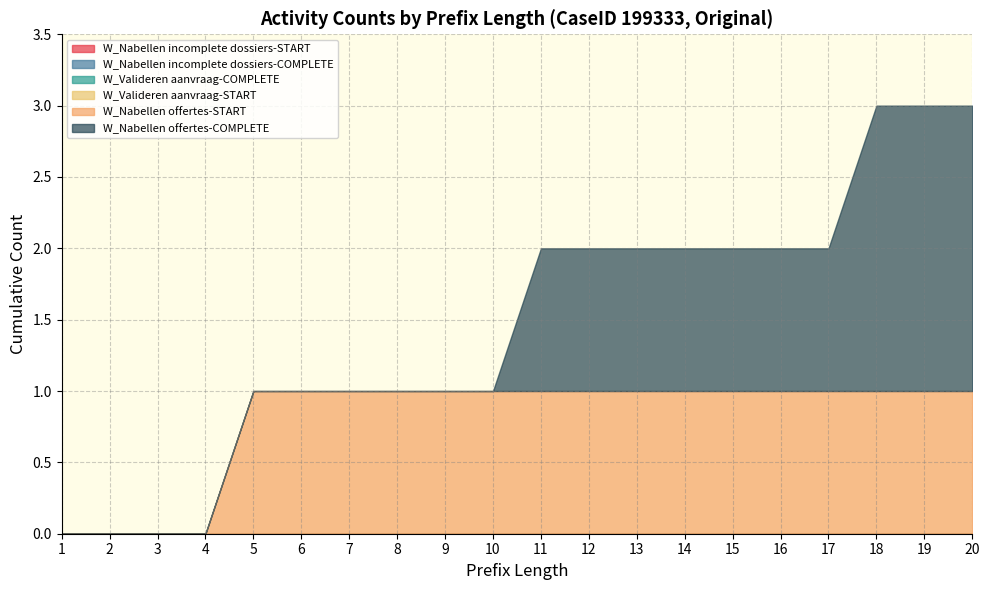

Count the W_Nabellen offertes-START values in the range 0 to 1.

20